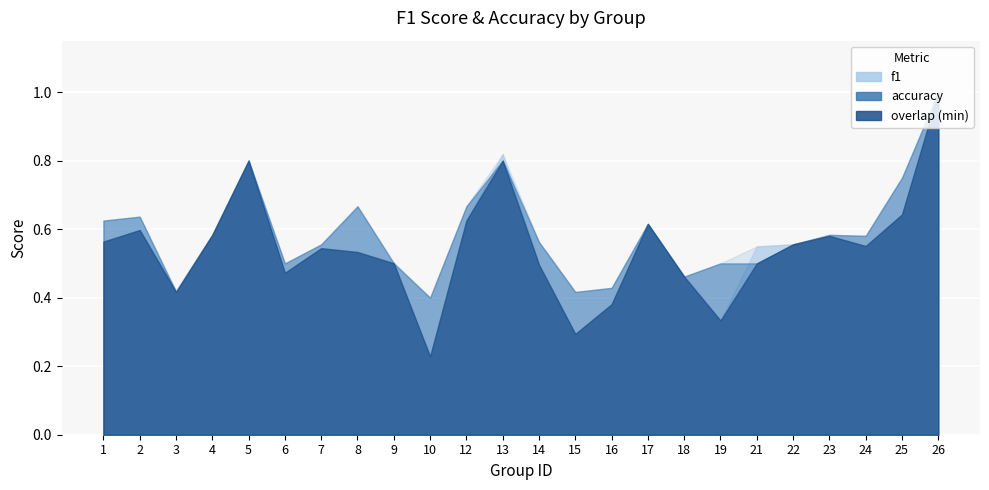

Between 21 and 3, which is larger?

21